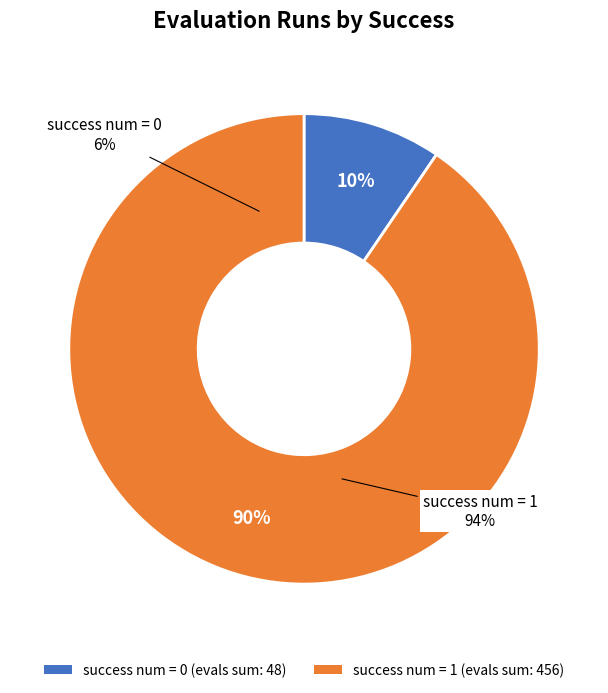

True or false: 0 accounts for 2% of the total.

False